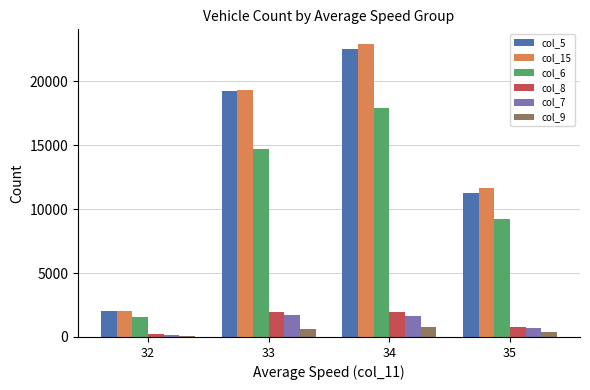

The col_8 series shows 1951 at 33. True or false?

True